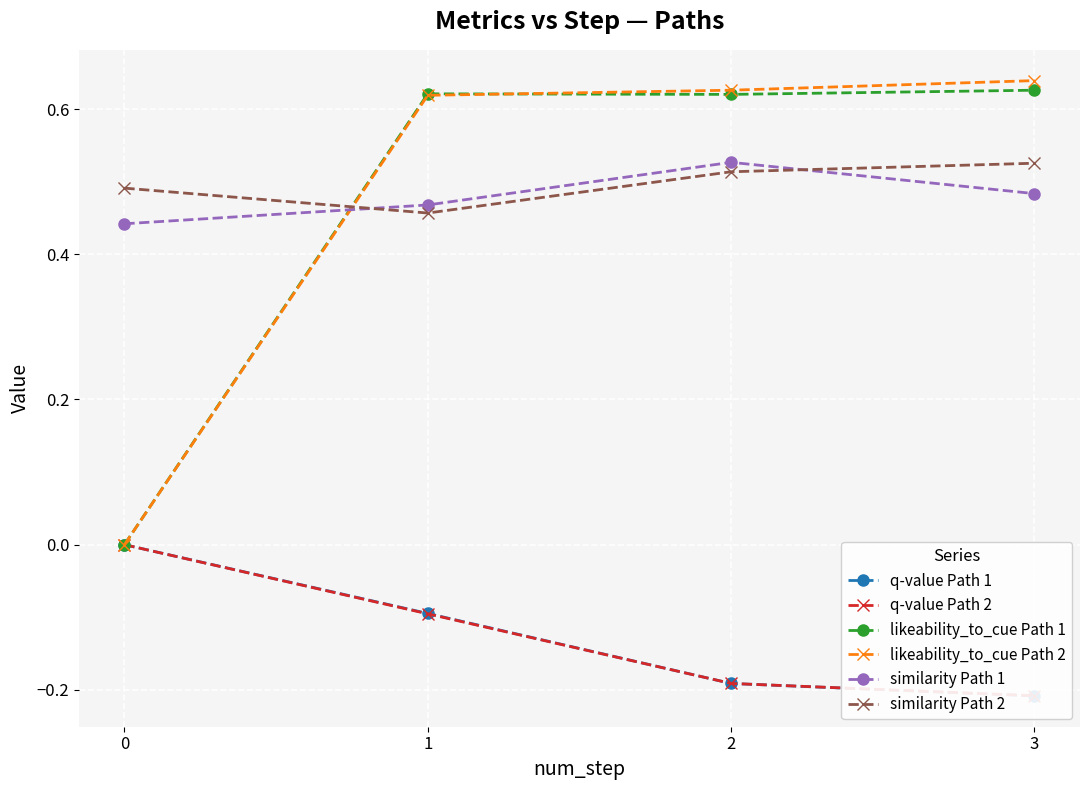

Which series changed the most between 0 and 2?

likeability_to_cue Path 2